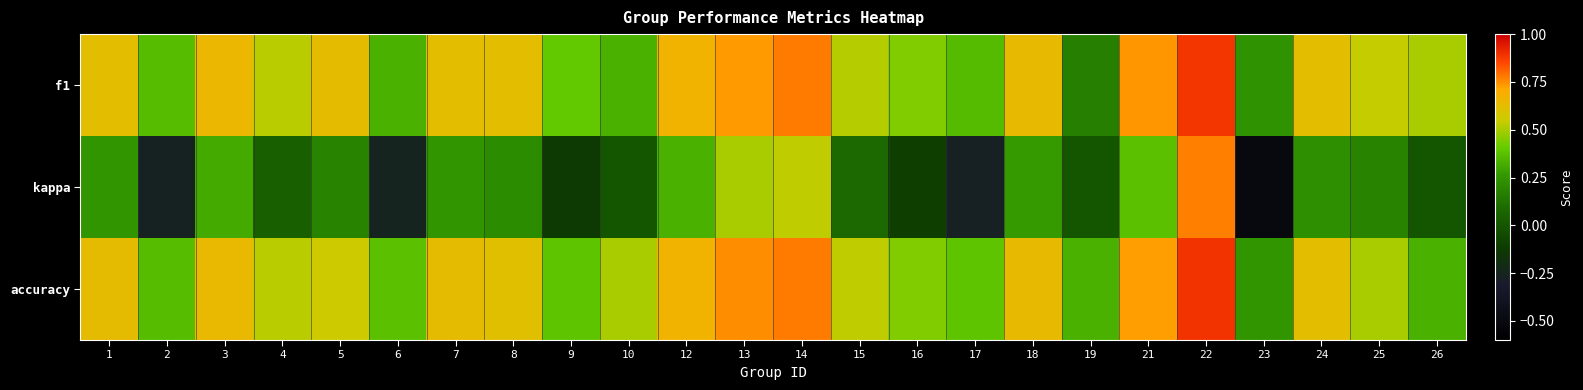

Which label corresponds to the largest value in the chart?

22